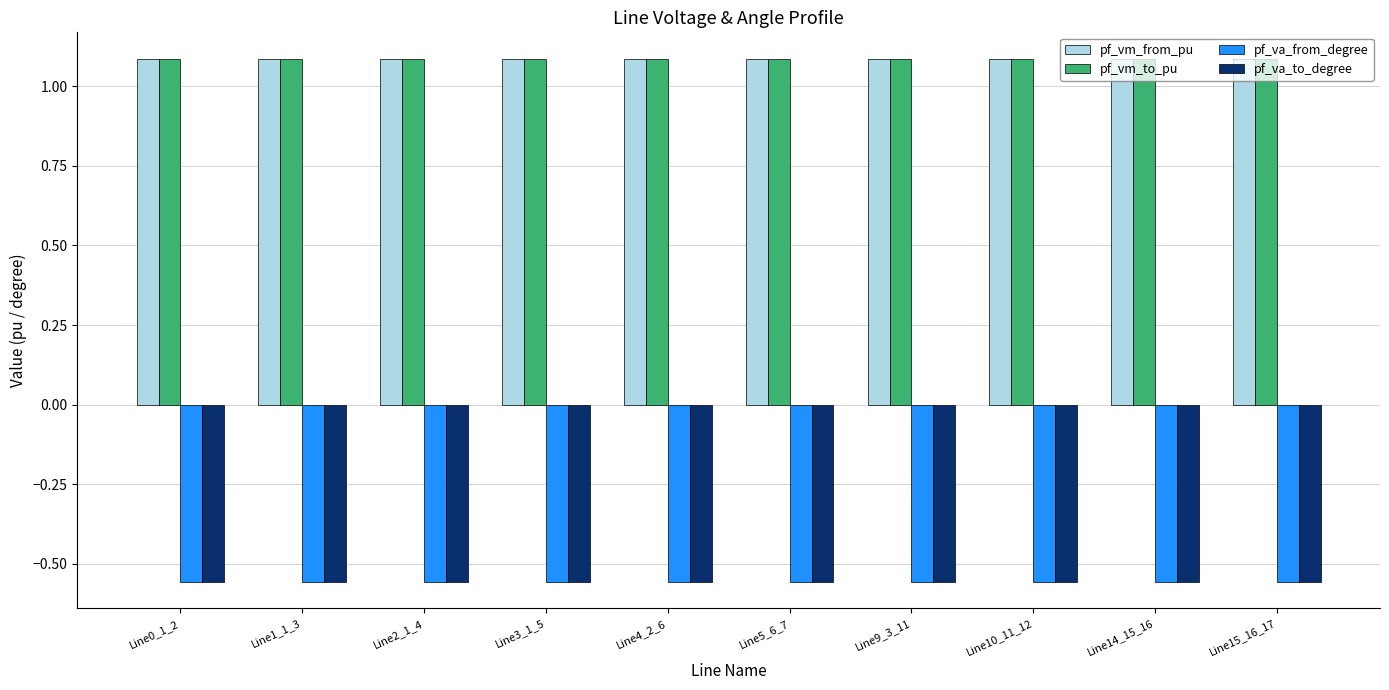

What is the difference between the highest and lowest values at Line10_11_12?

1.6